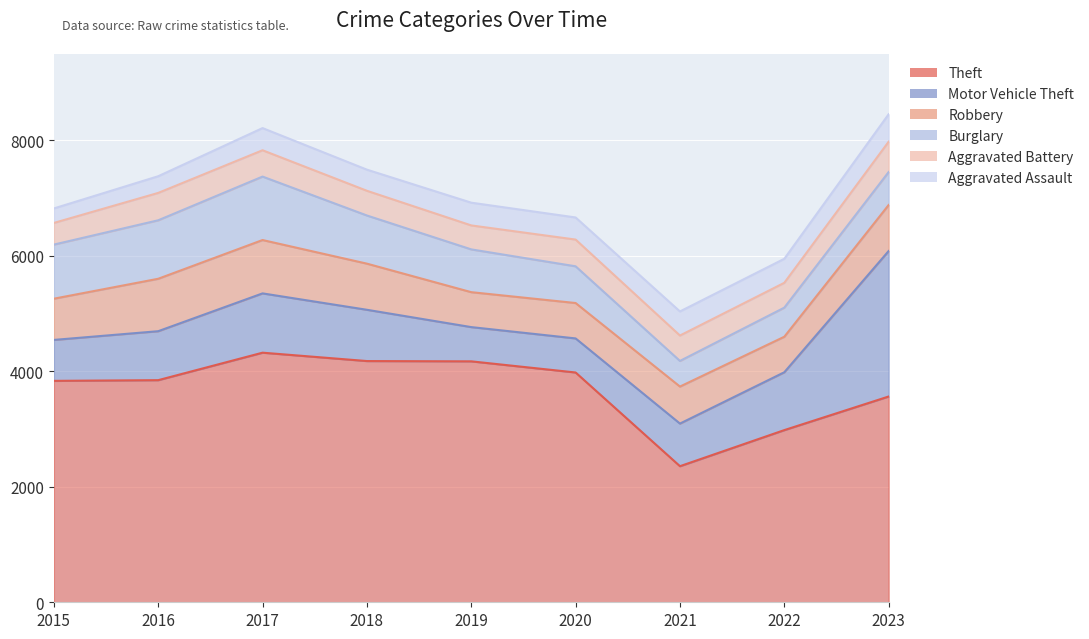

How many lines are shown in the chart?

6